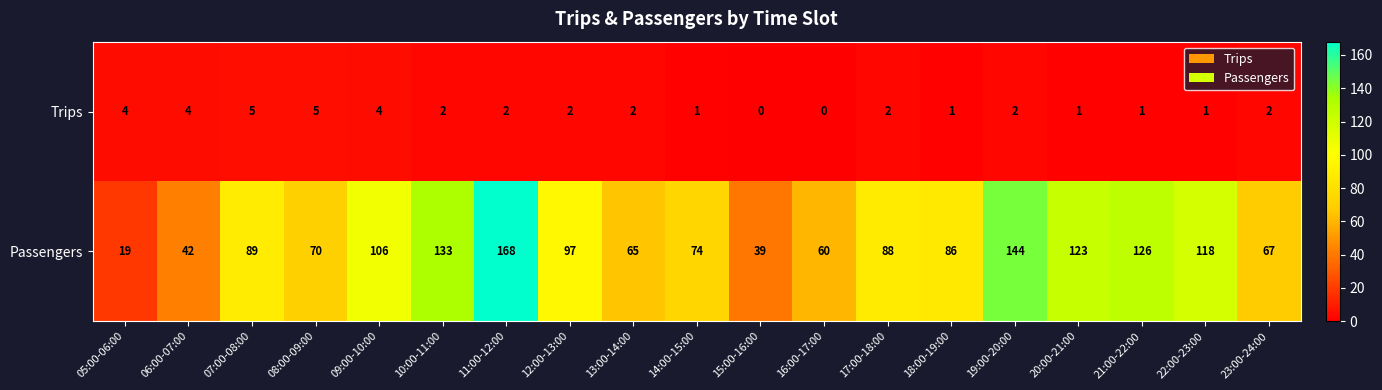

Rank the series by their maximum value, from lowest to highest.

Trips, Passengers